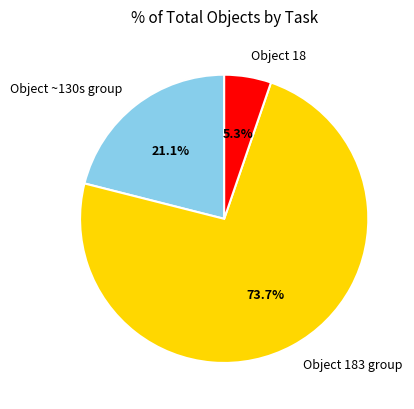

What portion of the pie excludes Object 18?

94.7%